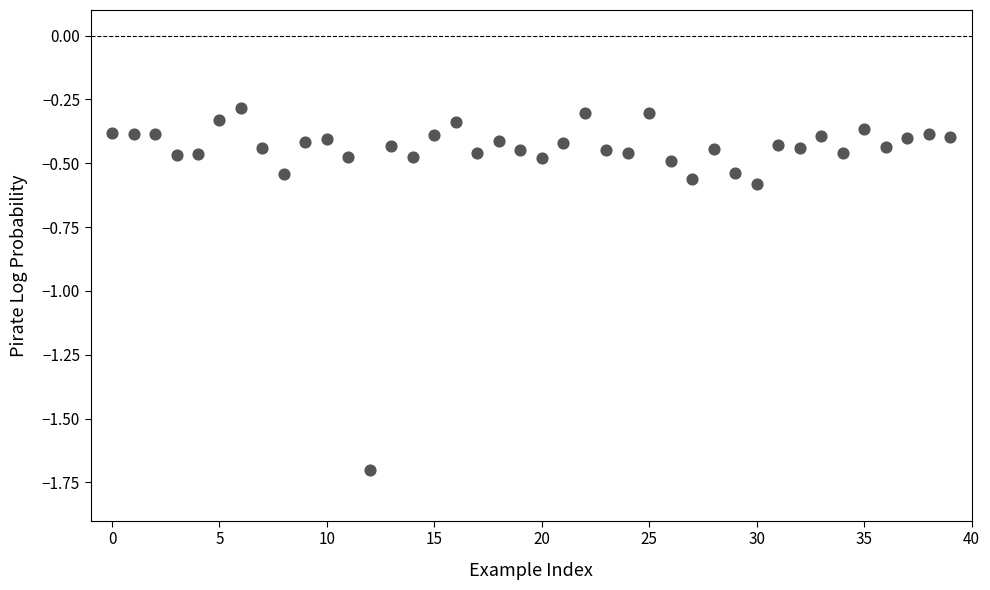

What is the range of Y values (max minus min)?

1.4